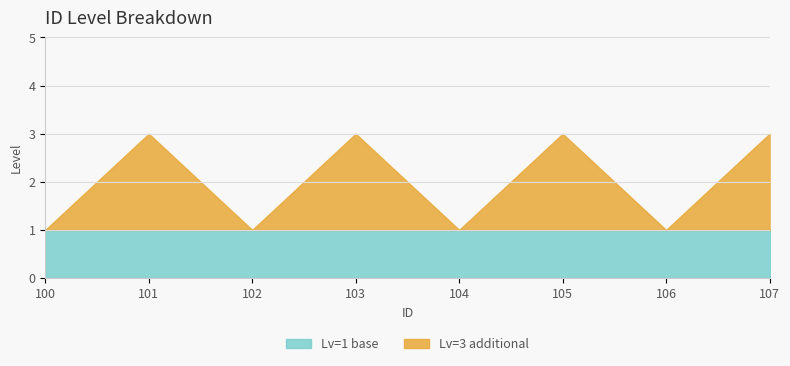

What is the total value across all series at 103?

3